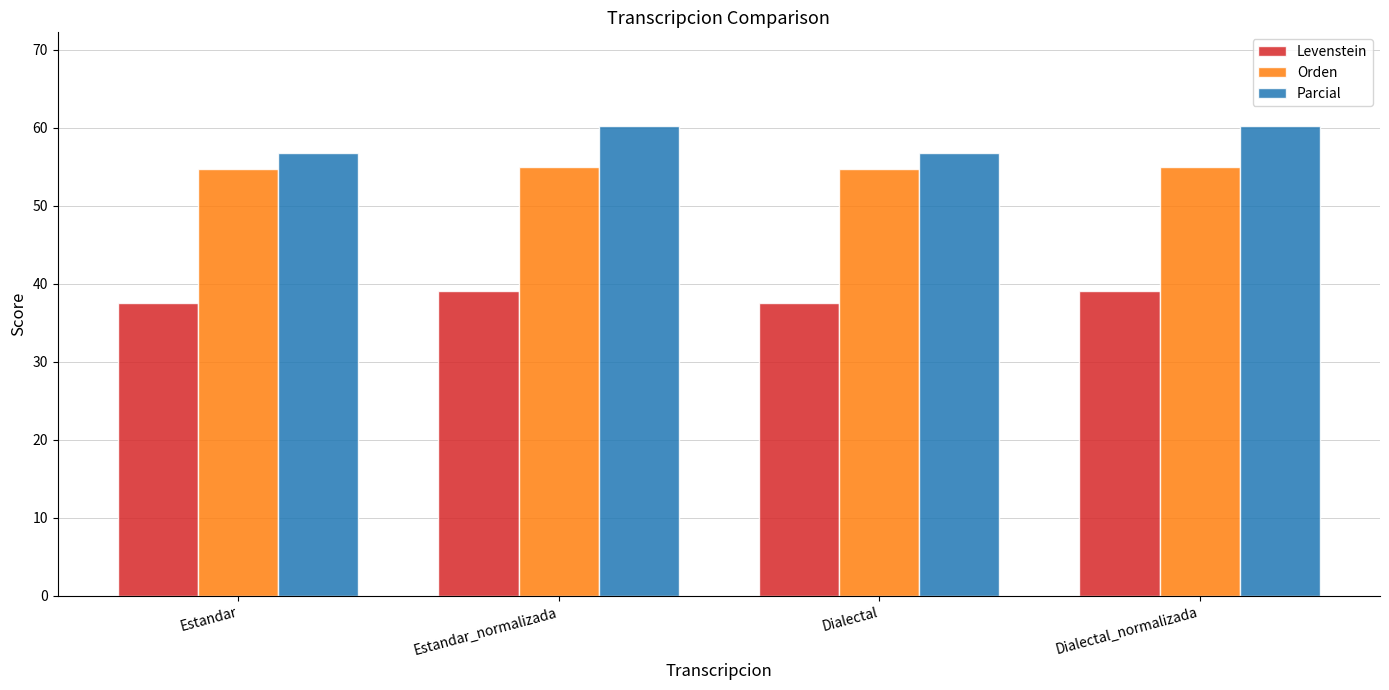

What is the highest value of the Levenstein series?

39.1